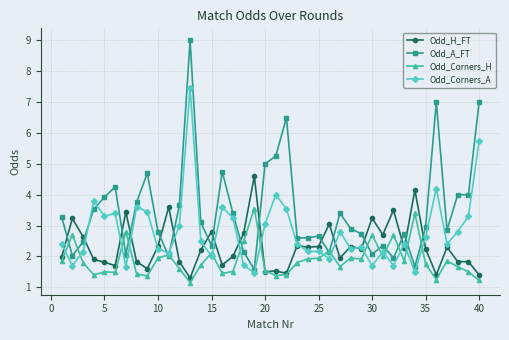

Rank the series by their average value, from lowest to highest.

Odd_Corners_H, Odd_H_FT, Odd_Corners_A, Odd_A_FT